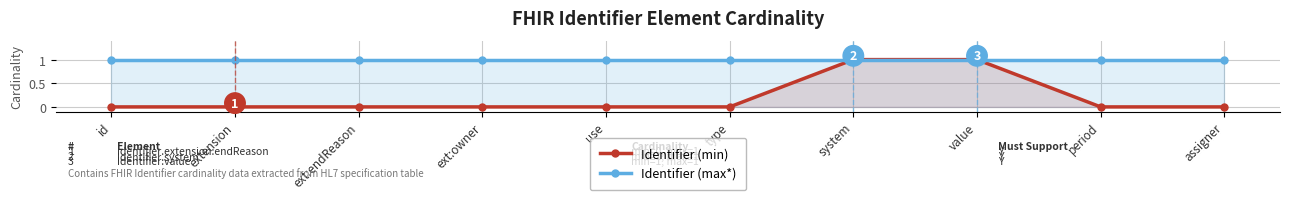

What is the lowest value of the Identifier (max*) series?

1